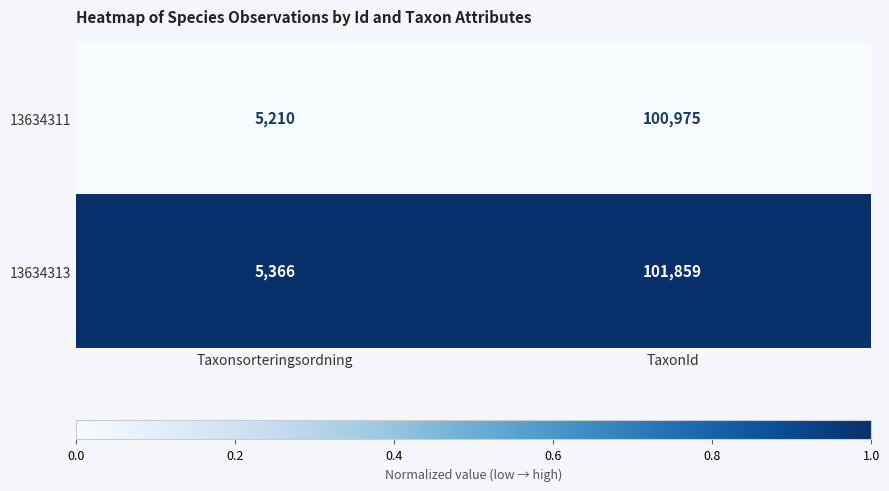

The value of 13634313 at Taxonsorteringsordning is 5366. True or false?

True